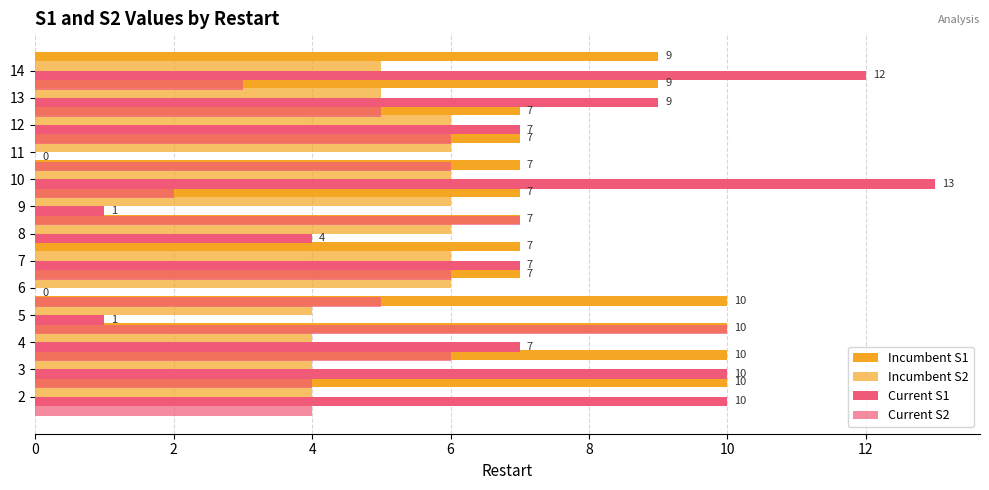

Rank the series by their maximum value, from highest to lowest.

Current S1, Incumbent S1, Current S2, Incumbent S2